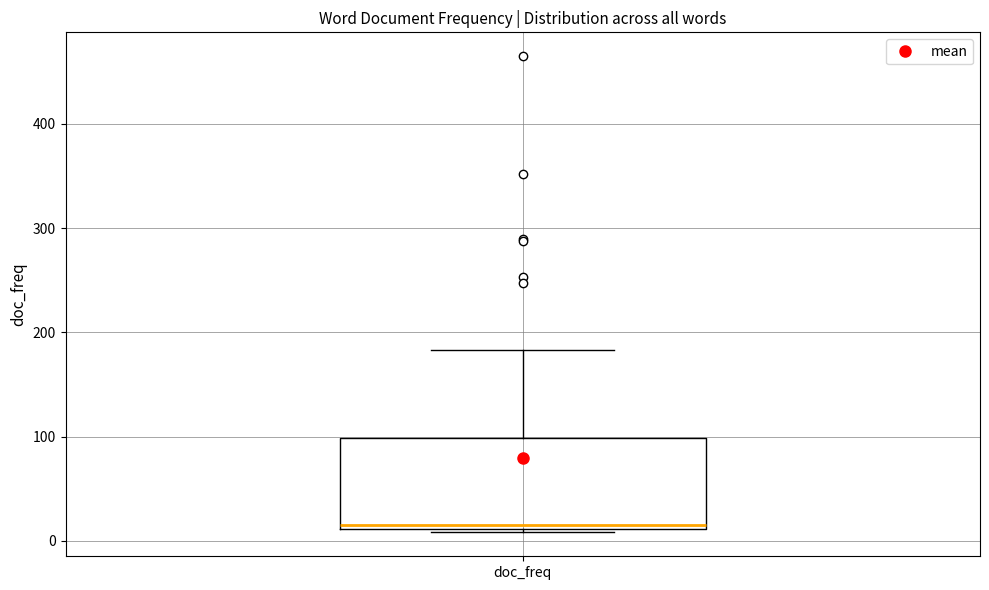

Read this box plot against the y-axis: the position of the median line, the range covered by the box, and the ends of both whiskers. The values are not printed on the chart, so give them approximately, as read against the axis.

median 20, box 10 to 100, whiskers 10 to 180